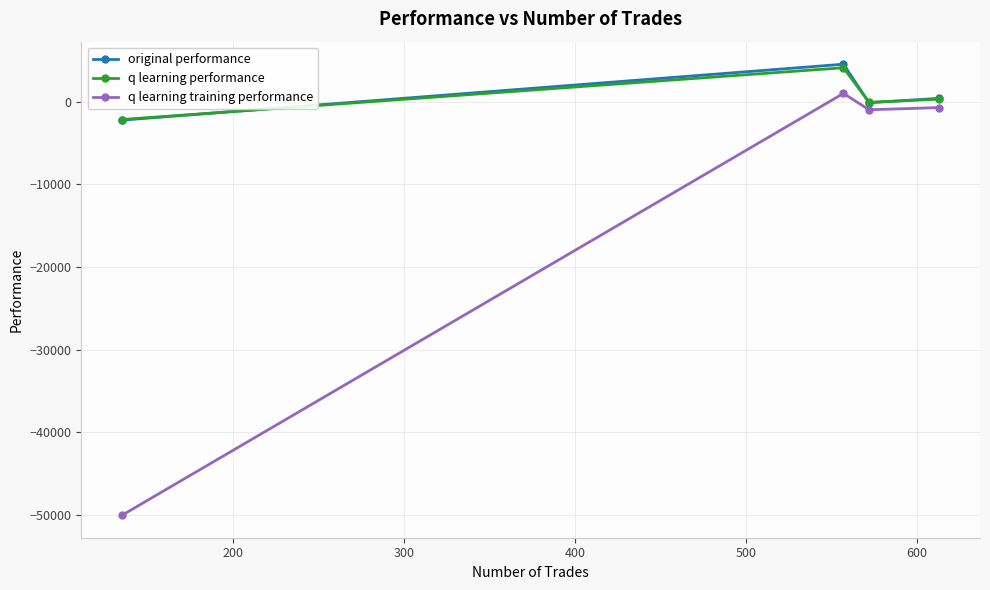

What is the maximum value for q learning performance?

4104.9